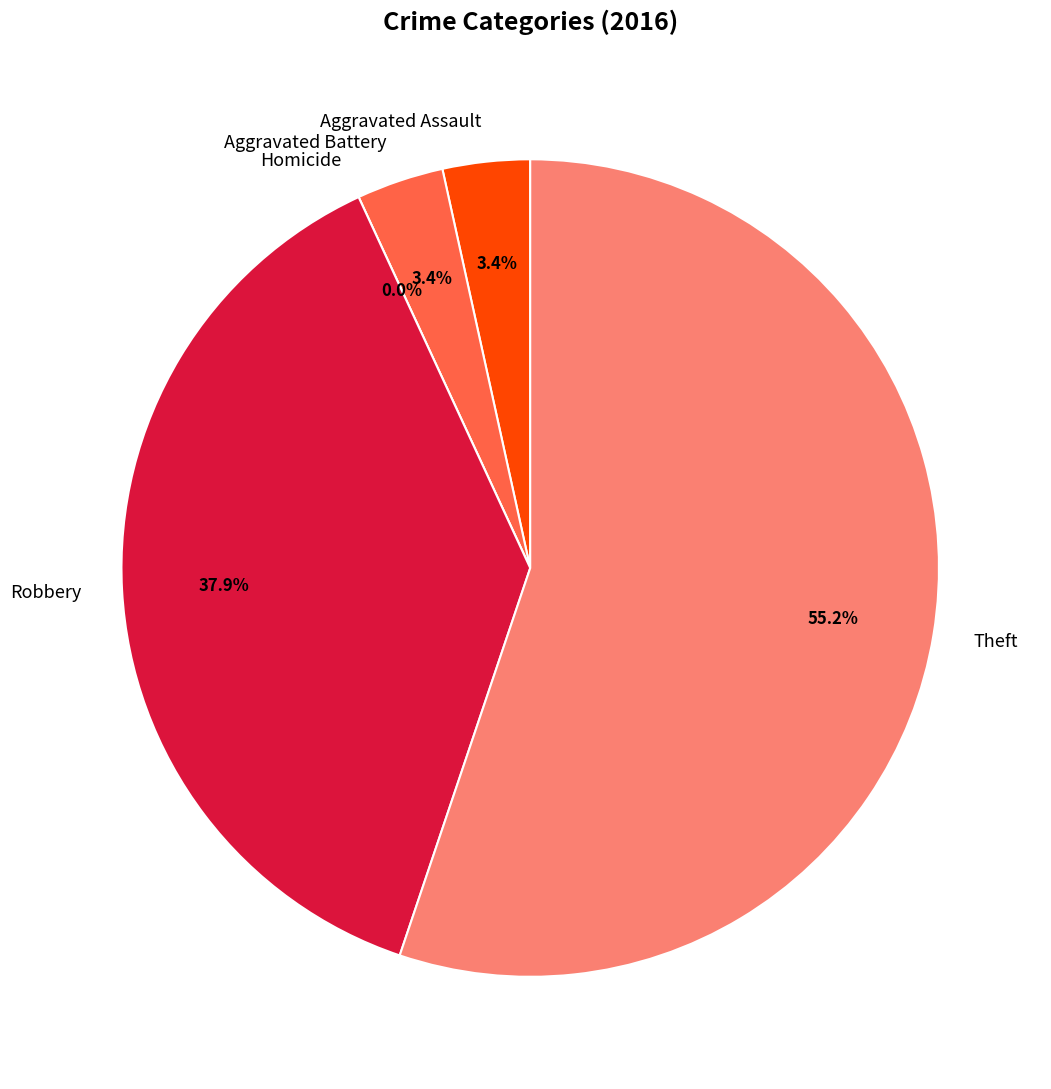

Is there a majority slice in this chart?

Yes